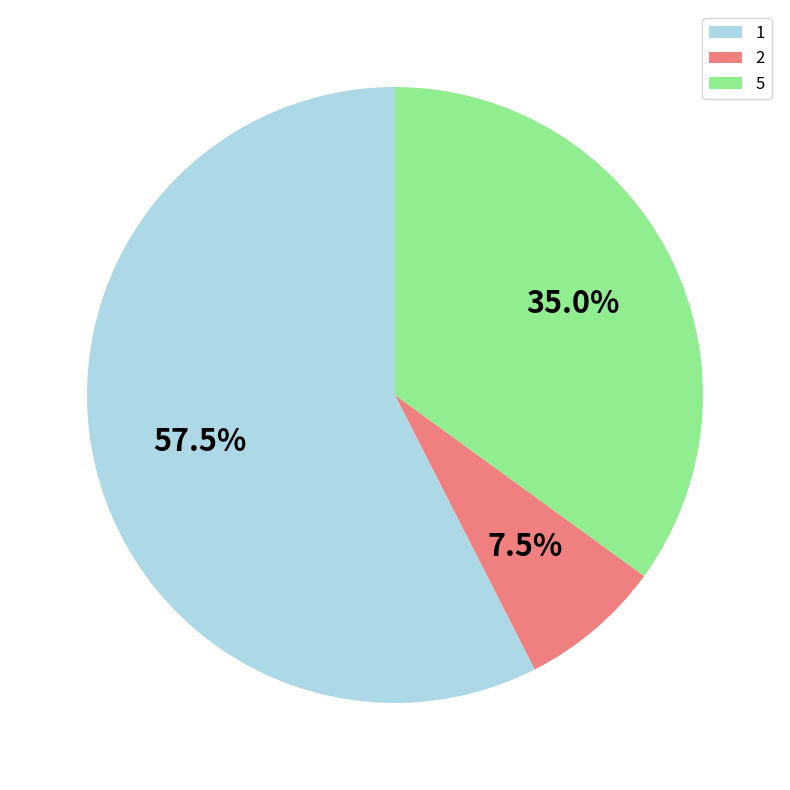

Combined, what portion of the pie is 1 and 2?

65.0%